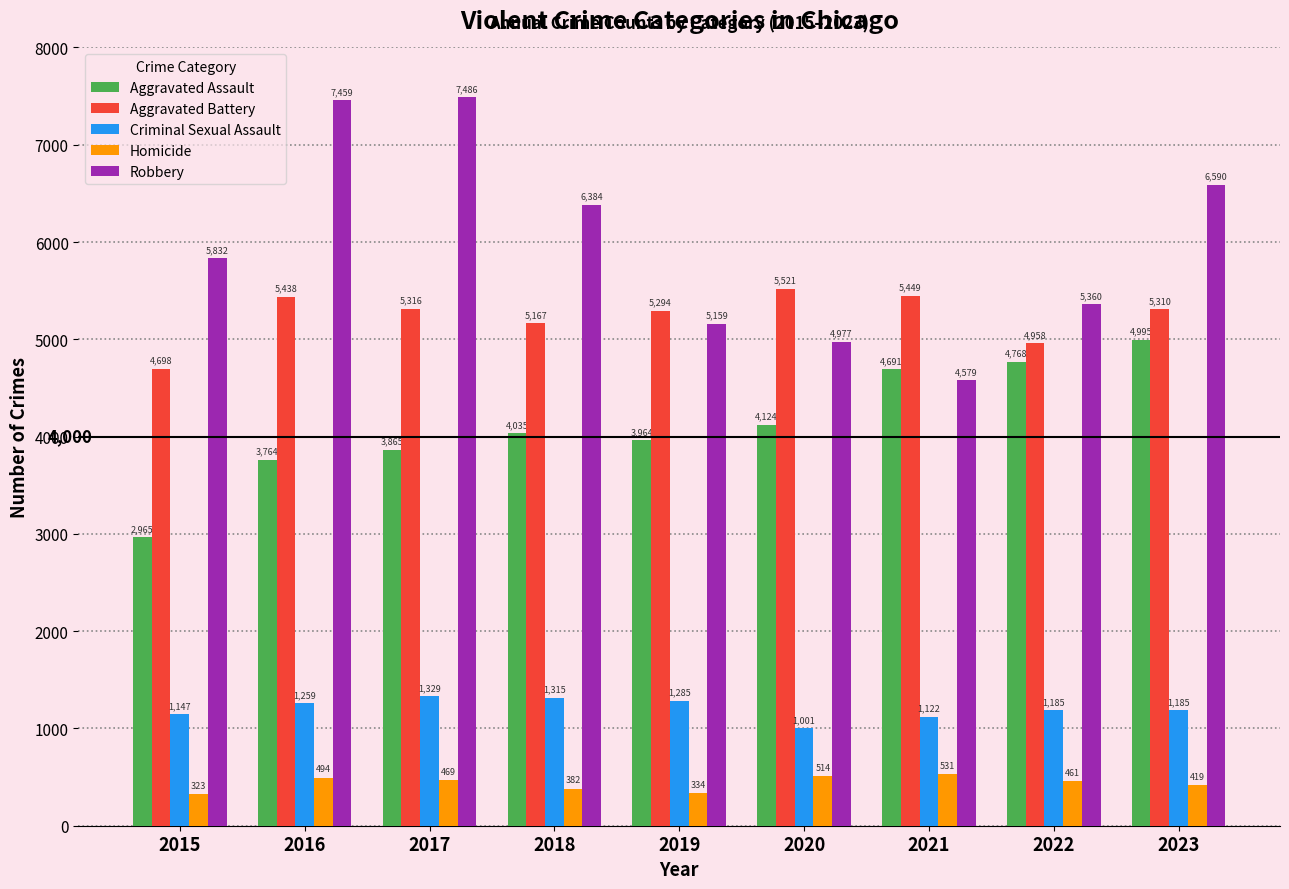

Rank the series by their maximum value, from lowest to highest.

Homicide, Criminal Sexual Assault, Aggravated Assault, Aggravated Battery, Robbery